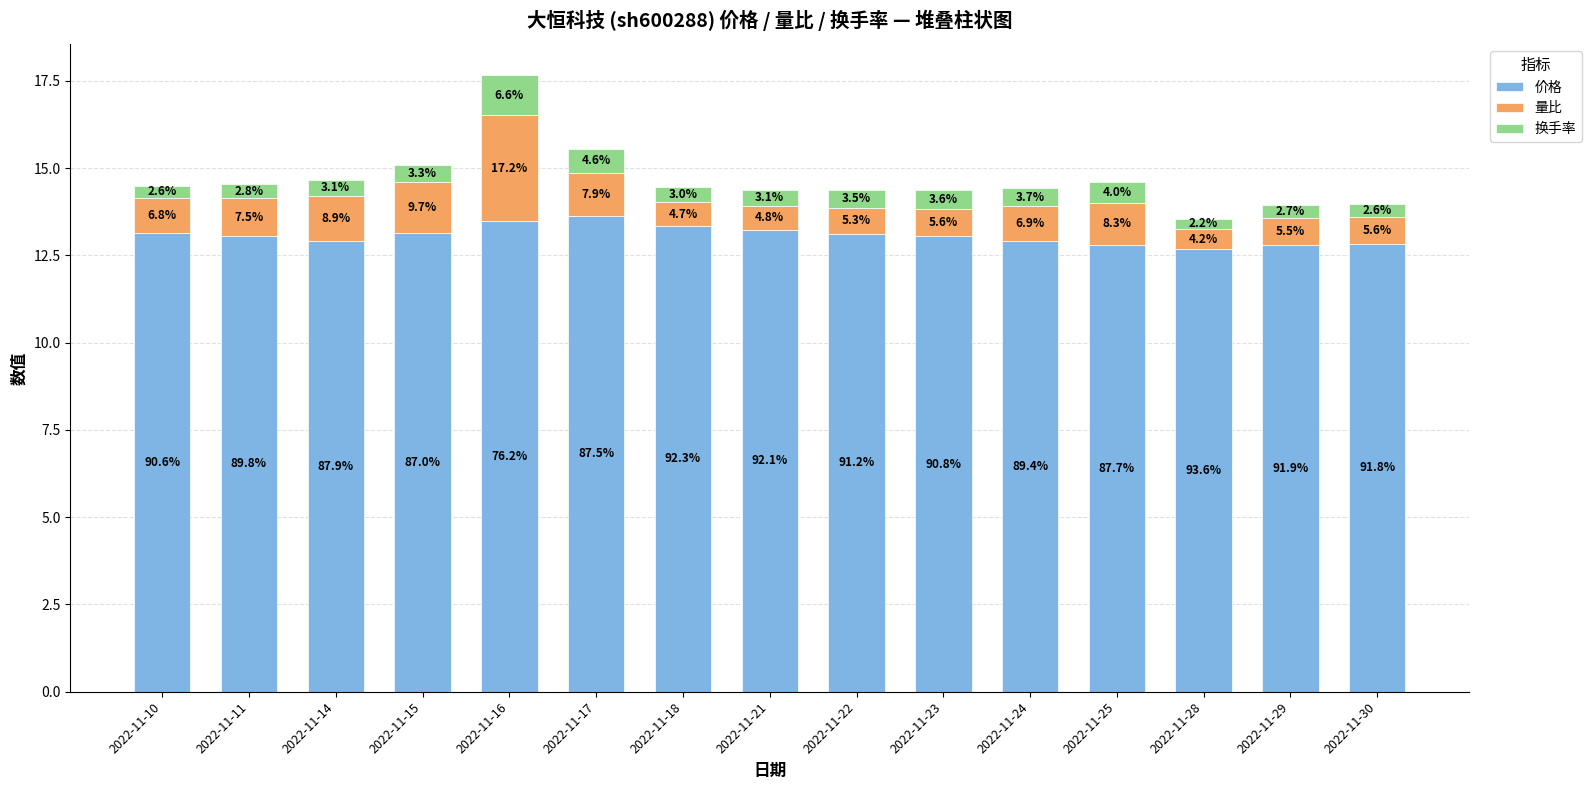

How many bars are there in total?

15